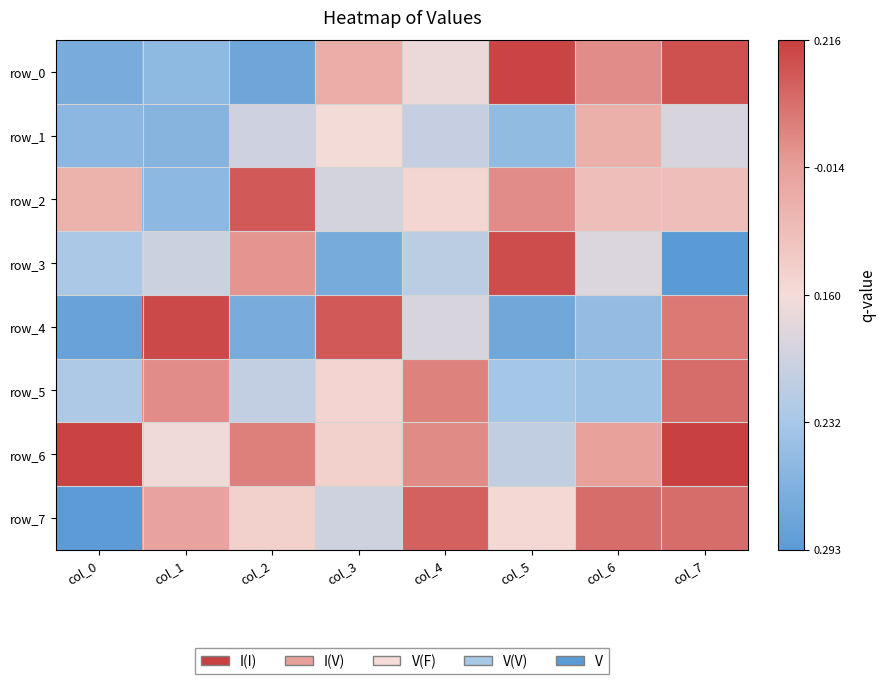

Reading left to right, extract all data points from this chart.

row_0: 25	43	16	175	119	249	201	241
row_1: 40	36	94	125	87	46	172	103
row_2: 169	42	235	99	132	201	156	156
row_3: 66	93	195	24	79	243	105	0
row_4: 11	246	25	235	103	19	48	214
row_5: 67	201	85	133	208	61	57	222
row_6: 250	123	210	138	202	84	188	252
row_7: 1	185	138	95	230	129	222	222